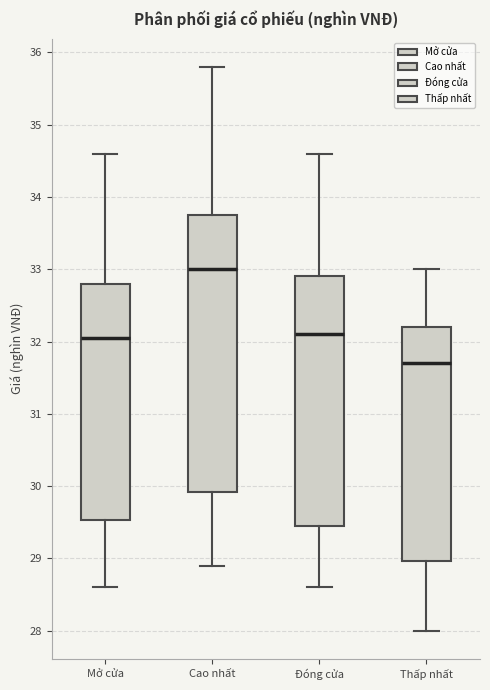

Where does the median line of the box for Đóng cửa sit on the y-axis? The values are not printed on the chart, so give them approximately, as read against the axis.

32.1